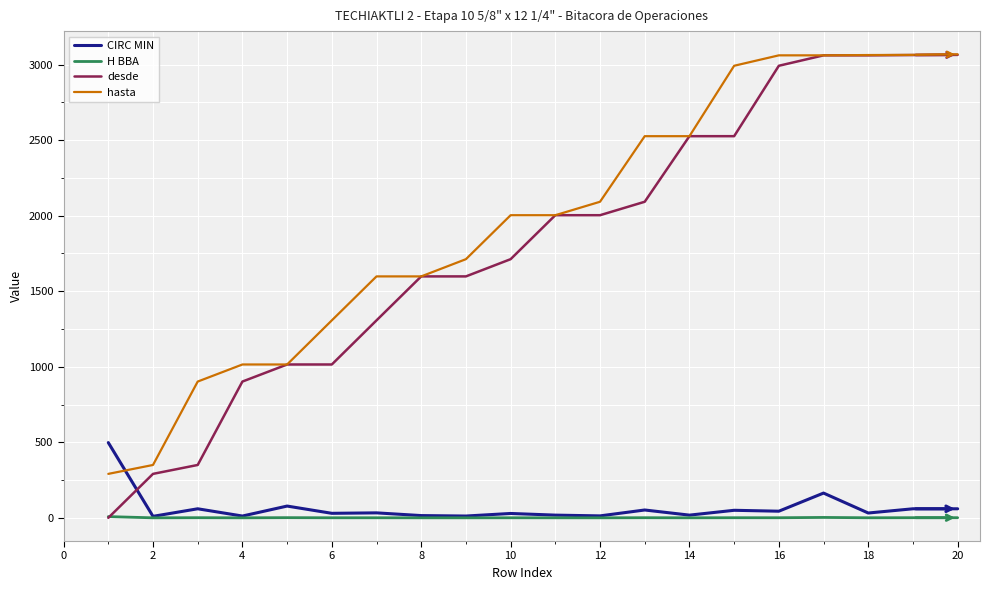

Which series has the largest range (max minus min)?

desde